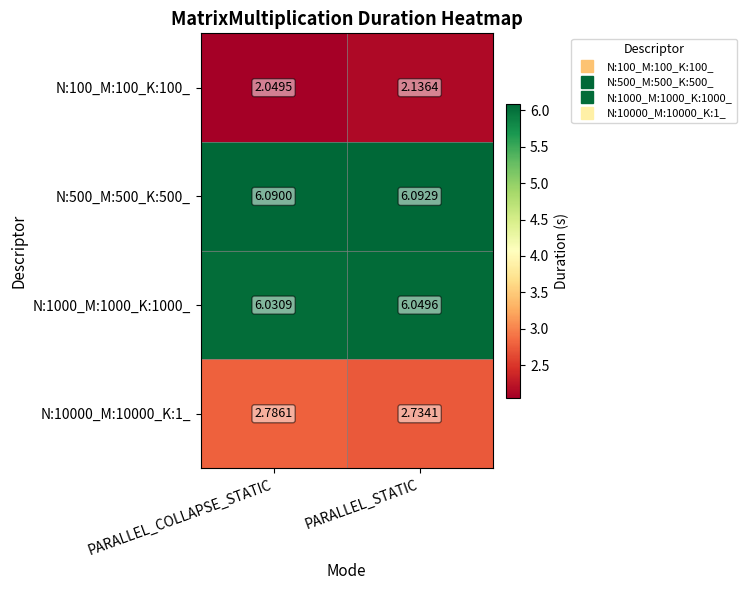

Which series has the largest total across all categories?

N:500_M:500_K:500_